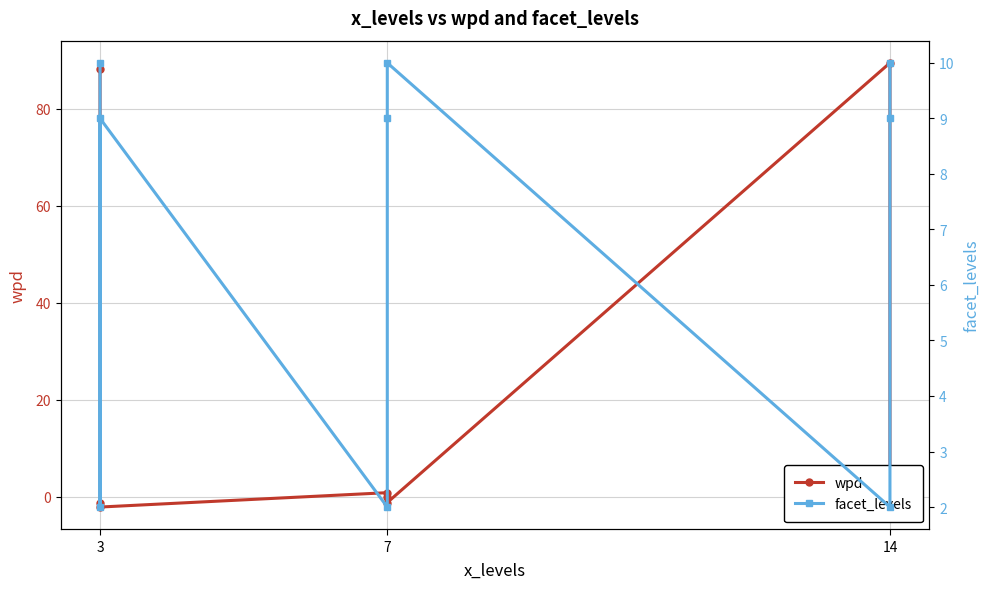

Reading right to left, extract all data points from this chart.

wpd: -0.7	-0.4	89.5	-1.2	-0.1	0.9	-2.1	-1.4	88.3
facet_levels: 10.0	9.0	2.0	10.0	9.0	2.0	9.0	2.0	10.0